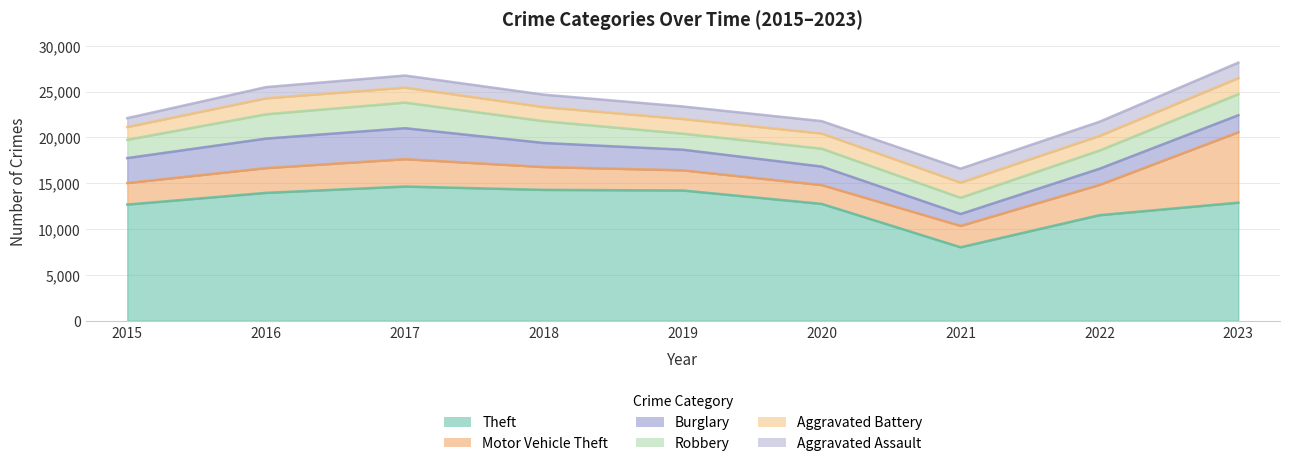

True or false: Motor Vehicle Theft and Robbery intersect in this chart.

False